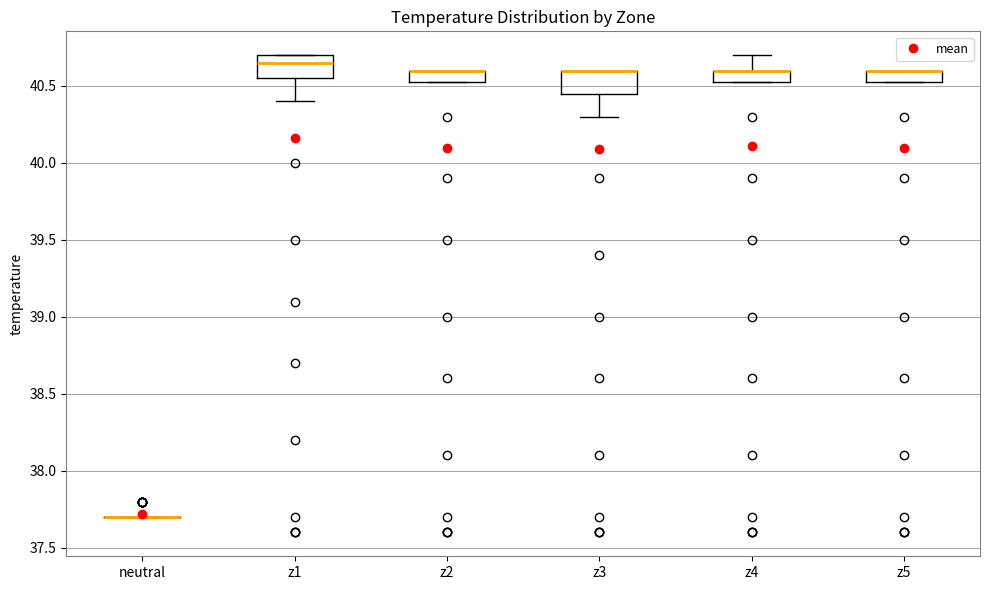

Reading left to right, transcribe this box plot: for each box, give where its median line is, the range the box spans, and where its two whiskers end, as read against the y-axis. The values are not printed on the chart, so give them approximately, as read against the axis.

neutral: box collapsed to a line at 37.70, whiskers 37.70 to 37.70
z1: median 40.65, box 40.55 to 40.70, whiskers 40.40 to 40.70
z2: median 40.60 (drawn on the box's upper edge), box 40.55 to 40.60, whiskers 40.55 to 40.60
z3: median 40.60 (drawn on the box's upper edge), box 40.45 to 40.60, whiskers 40.30 to 40.60
z4: median 40.60 (drawn on the box's upper edge), box 40.55 to 40.60, whiskers 40.55 to 40.70
z5: median 40.60 (drawn on the box's upper edge), box 40.55 to 40.60, whiskers 40.55 to 40.60